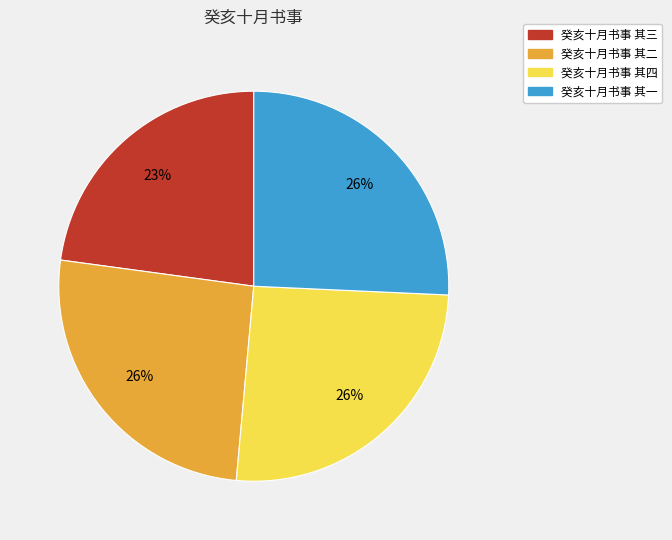

What is the smallest slice in the pie chart?

癸亥十月书事 其三